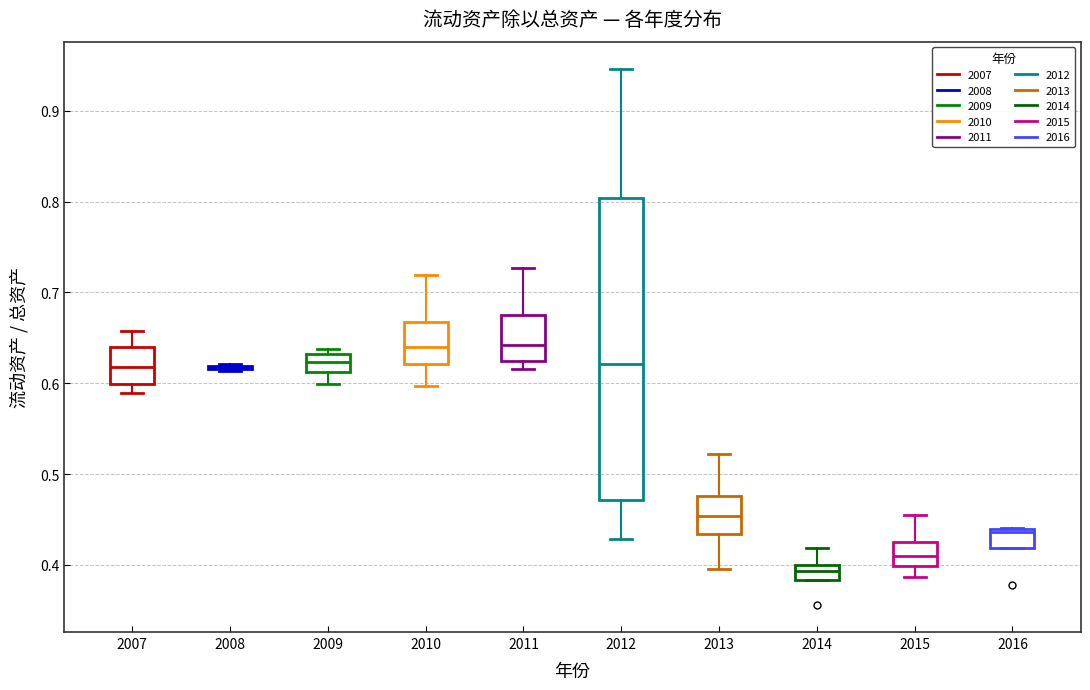

Reading left to right, transcribe this box plot: for each box, give where its median line is, the range the box spans, and where its two whiskers end, as read against the y-axis. The values are not printed on the chart, so give them approximately, as read against the axis.

2007: median 0.62, box 0.60 to 0.64, whiskers 0.59 to 0.66
2008: box collapsed to a line at 0.62, whiskers 0.61 to 0.62
2009: median 0.62, box 0.61 to 0.63, whiskers 0.60 to 0.64
2010: median 0.64, box 0.62 to 0.67, whiskers 0.60 to 0.72
2011: median 0.64, box 0.62 to 0.68, whiskers 0.62 (just below the box's lower edge) to 0.73
2012: median 0.62, box 0.47 to 0.80, whiskers 0.43 to 0.95
2013: median 0.45, box 0.43 to 0.48, whiskers 0.40 to 0.52
2014: median 0.39, box 0.38 to 0.40, whiskers 0.38 to 0.42
2015: median 0.41, box 0.40 to 0.43, whiskers 0.39 to 0.46
2016: median 0.44 (just below the box's upper edge), box 0.42 to 0.44, whiskers 0.42 to 0.44